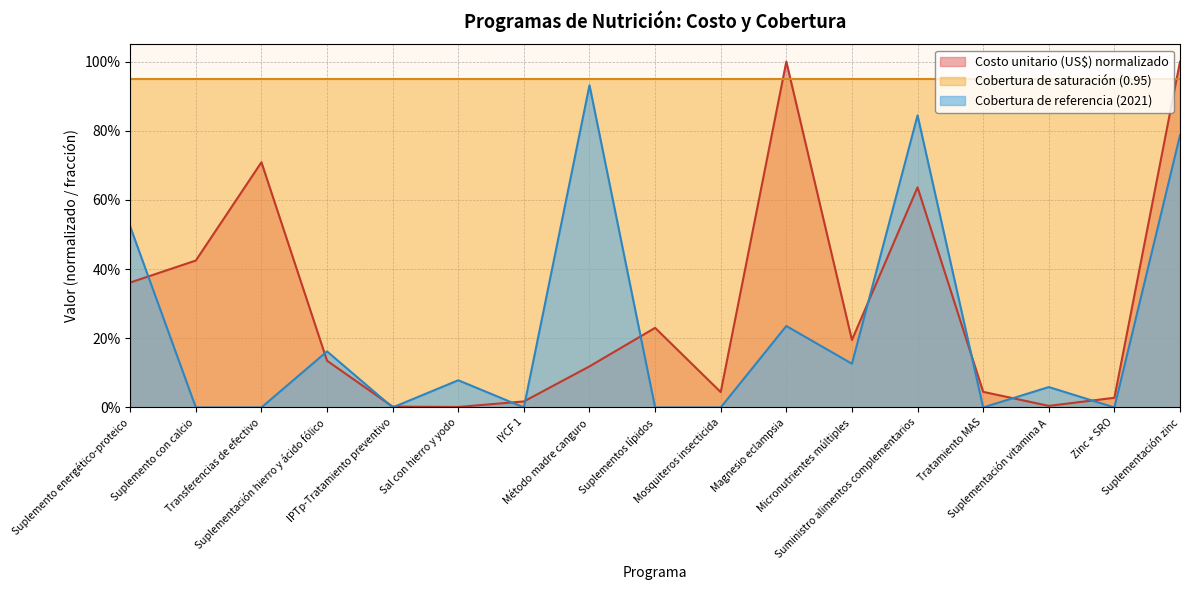

Does the chart have visible grid lines?

Yes